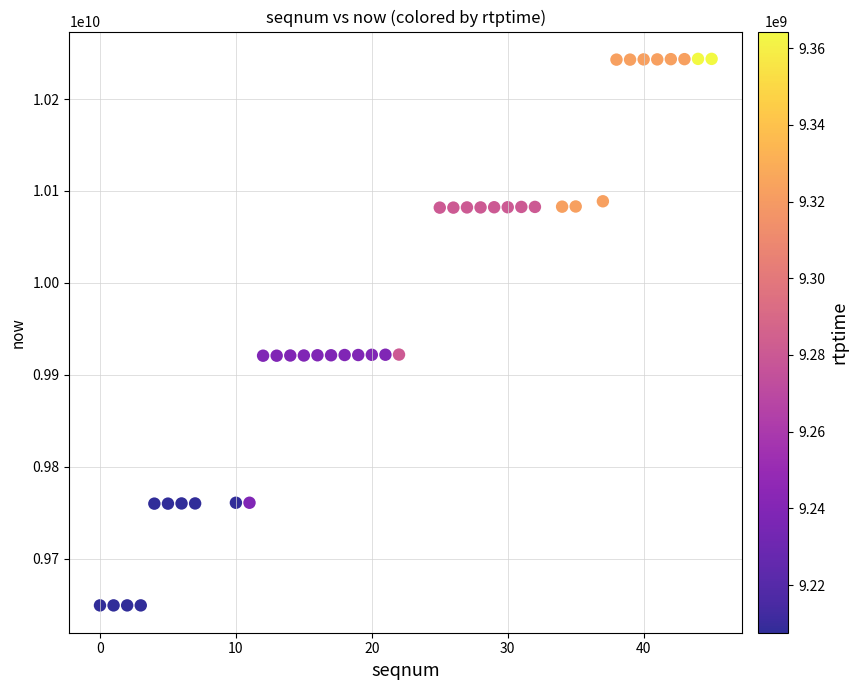

What is the range of Y values (max minus min)?

594320000